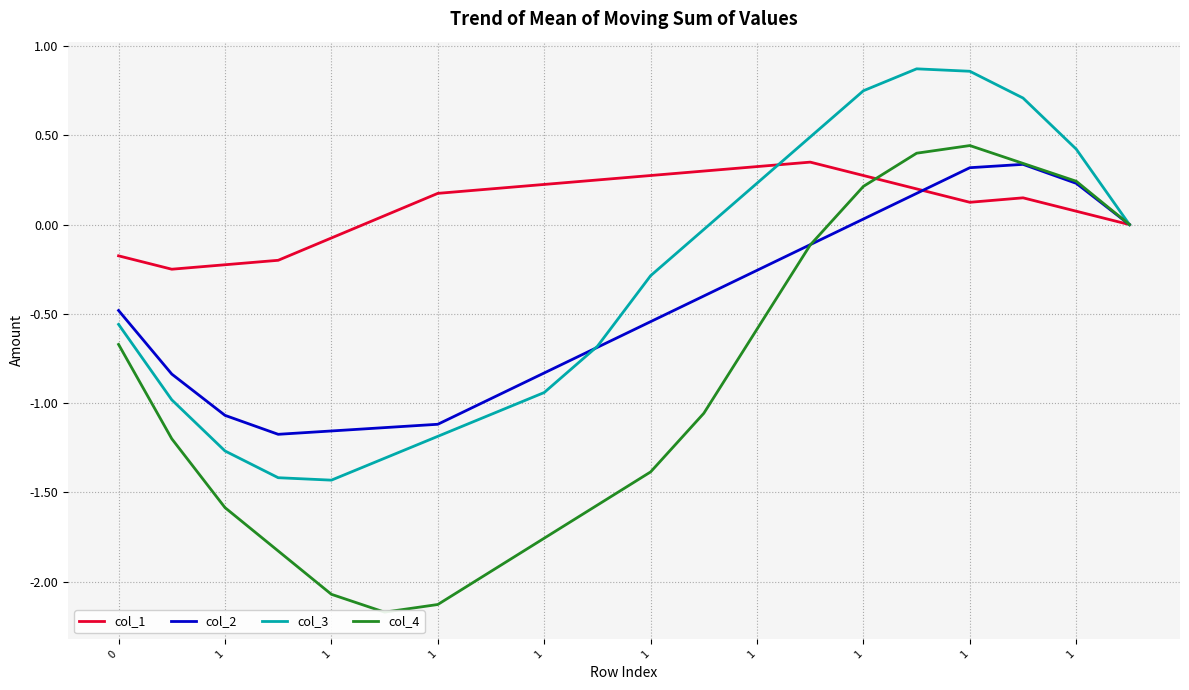

Which series has the largest range (max minus min)?

col_4